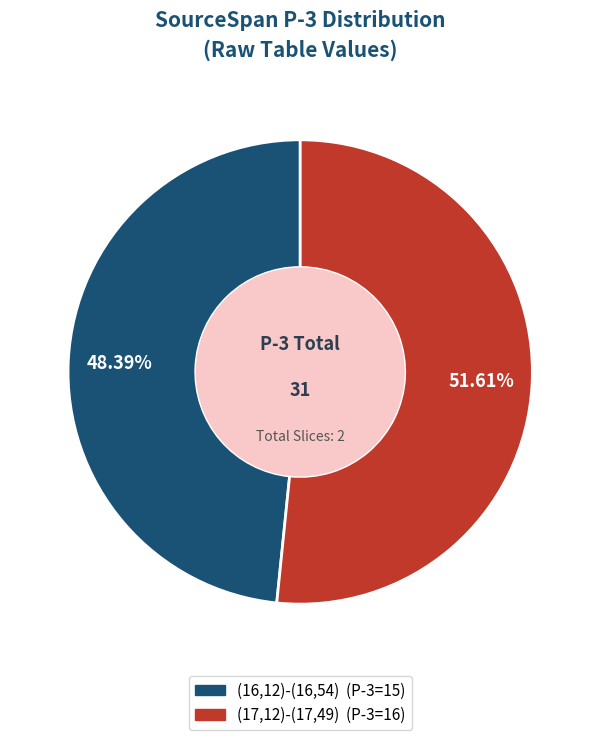

Does any single category account for the majority?

Yes